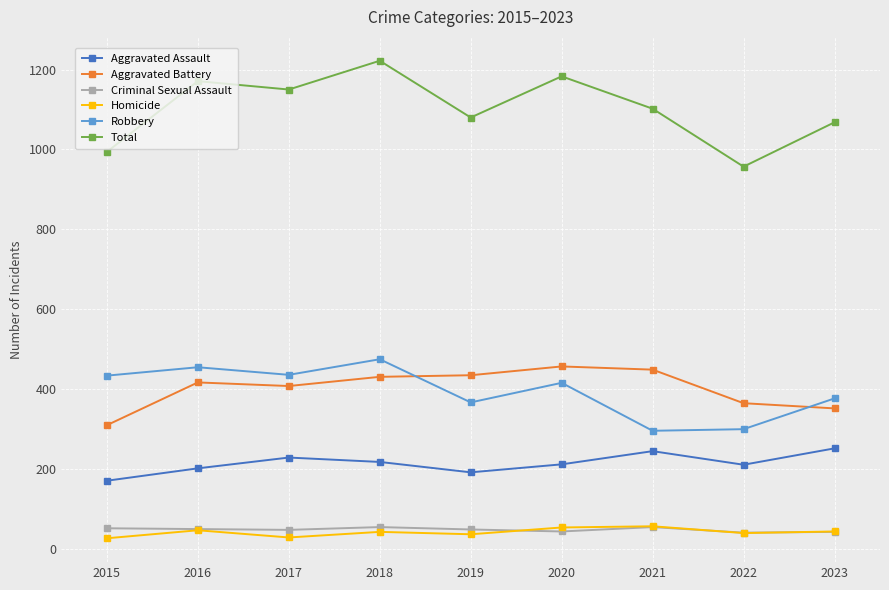

Which category has the lowest value in the Aggravated Assault series?

2015